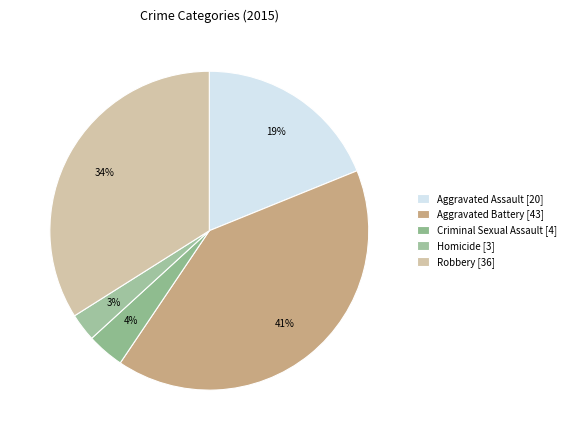

What is the change in value from Criminal Sexual Assault to Robbery?

+32